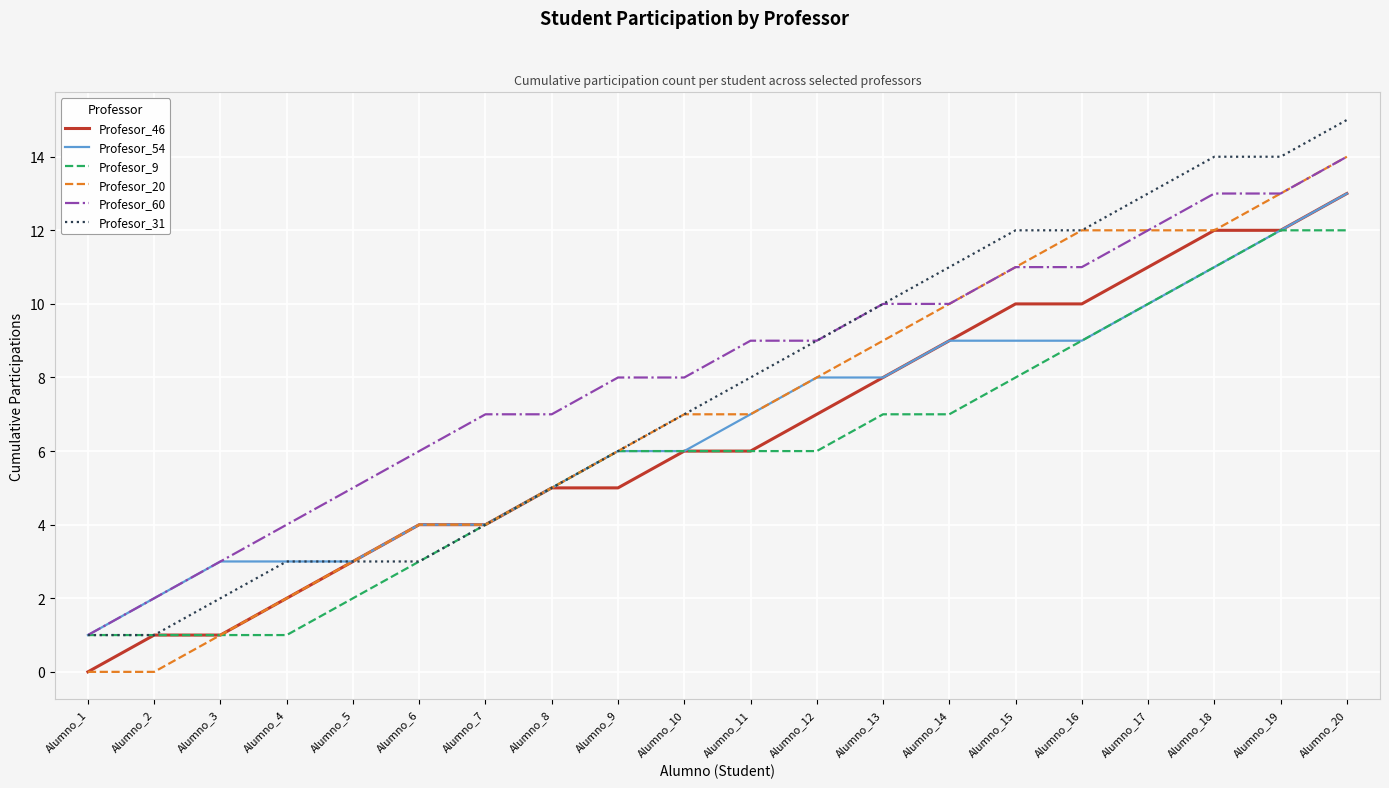

At which label does Profesor_54 reach its peak?

Alumno_20